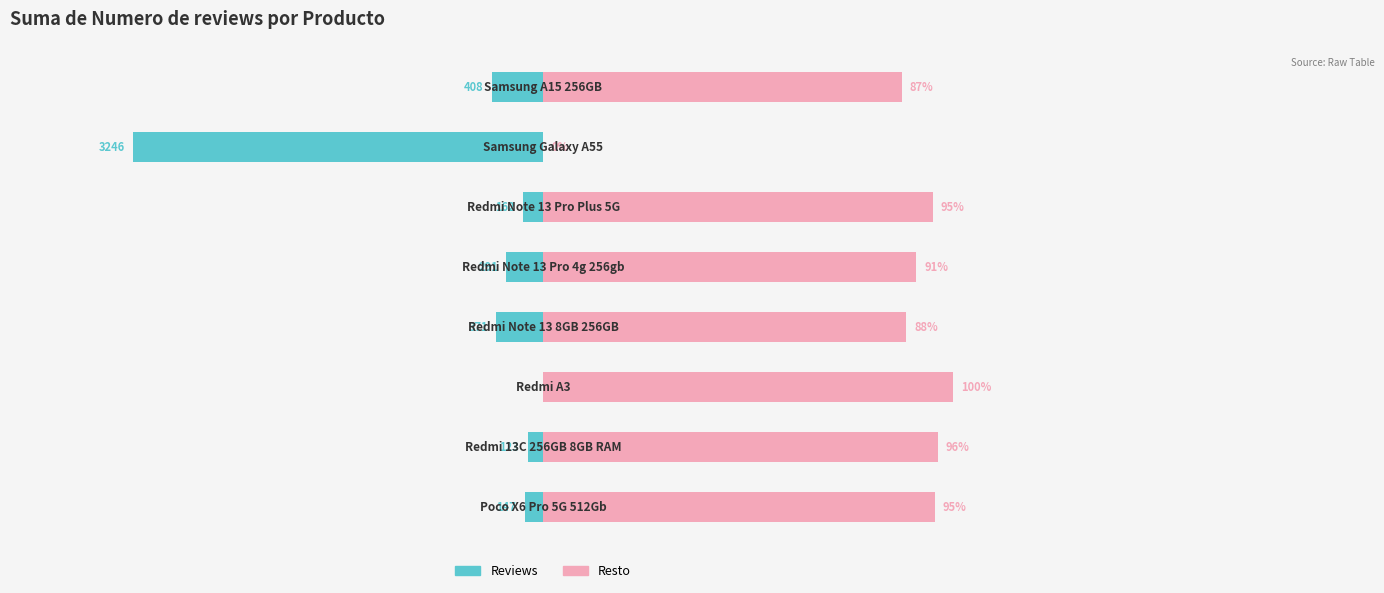

Count the number of categories in the chart.

8